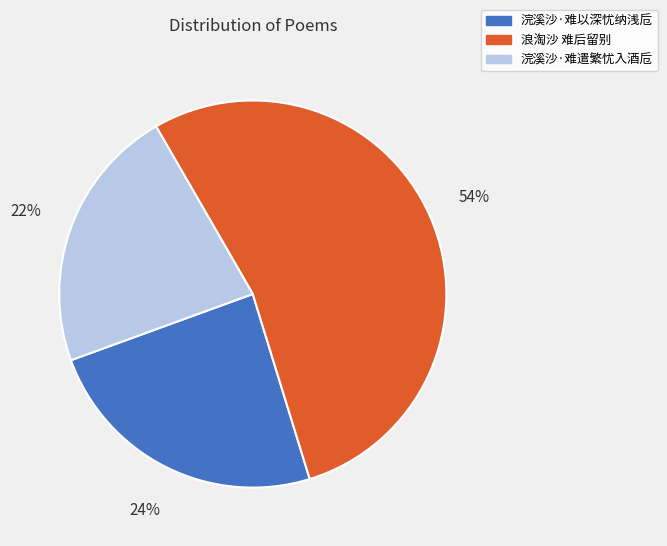

How many segments does this pie chart have?

3